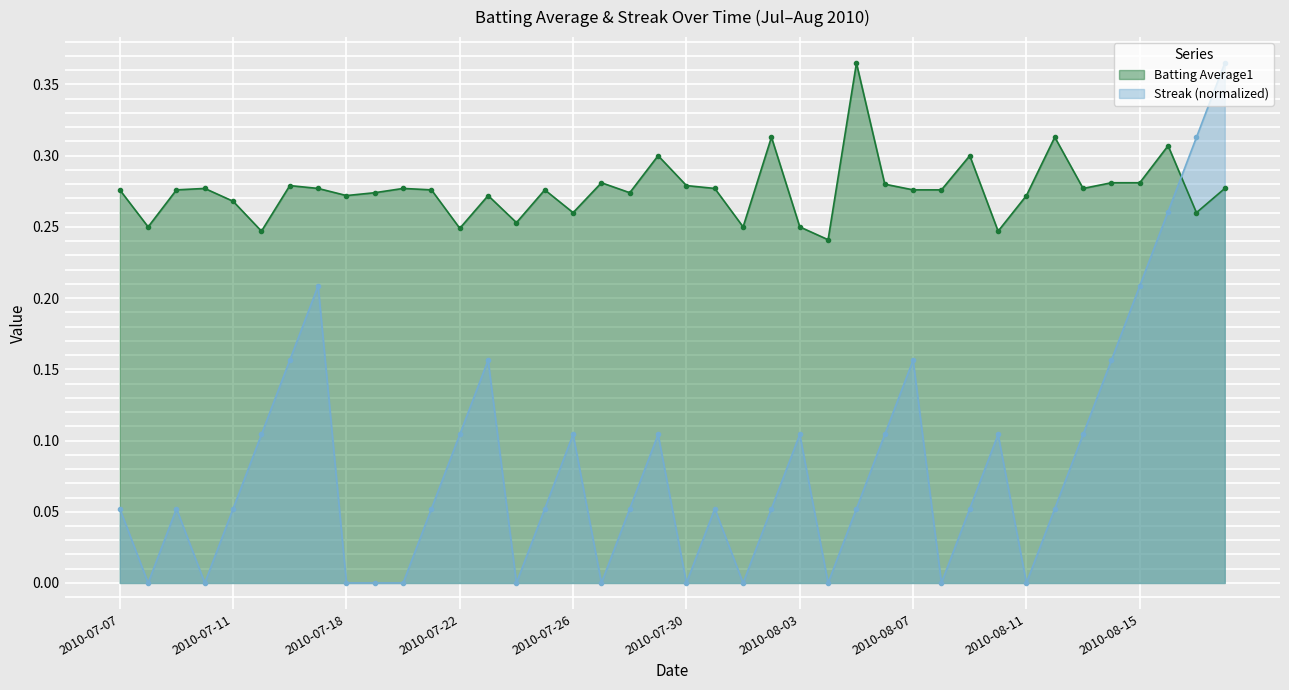

Reading right to left, list all the values displayed in this chart.

Batting Average1: 2010-08-18=0.3	2010-08-17=0.3	2010-08-16=0.3	2010-08-15=0.3	2010-08-14=0.3	2010-08-13=0.3	2010-08-12=0.3	2010-08-11=0.3	2010-08-10=0.2	2010-08-09=0.3	2010-08-08=0.3	2010-08-07=0.3	2010-08-06=0.3	2010-08-05=0.4	2010-08-04=0.2	2010-08-03=0.2	2010-08-02=0.3	2010-08-01=0.2	2010-07-31=0.3	2010-07-30=0.3	2010-07-29=0.3	2010-07-28=0.3	2010-07-27=0.3	2010-07-26=0.3	2010-07-25=0.3	2010-07-24=0.3	2010-07-23=0.3	2010-07-22=0.2	2010-07-21=0.3	2010-07-20=0.3	2010-07-19=0.3	2010-07-18=0.3	2010-07-17=0.3	2010-07-16=0.3	2010-07-15=0.2	2010-07-11=0.3	2010-07-10=0.3	2010-07-09=0.3	2010-07-08=0.2	2010-07-07=0.3
Streak: 2010-08-18=0.4	2010-08-17=0.3	2010-08-16=0.3	2010-08-15=0.2	2010-08-14=0.2	2010-08-13=0.1	2010-08-12=0.1	2010-08-11=0.0	2010-08-10=0.1	2010-08-09=0.1	2010-08-08=0.0	2010-08-07=0.2	2010-08-06=0.1	2010-08-05=0.1	2010-08-04=0.0	2010-08-03=0.1	2010-08-02=0.1	2010-08-01=0.0	2010-07-31=0.1	2010-07-30=0.0	2010-07-29=0.1	2010-07-28=0.1	2010-07-27=0.0	2010-07-26=0.1	2010-07-25=0.1	2010-07-24=0.0	2010-07-23=0.2	2010-07-22=0.1	2010-07-21=0.1	2010-07-20=0.0	2010-07-19=0.0	2010-07-18=0.0	2010-07-17=0.2	2010-07-16=0.2	2010-07-15=0.1	2010-07-11=0.1	2010-07-10=0.0	2010-07-09=0.1	2010-07-08=0.0	2010-07-07=0.1